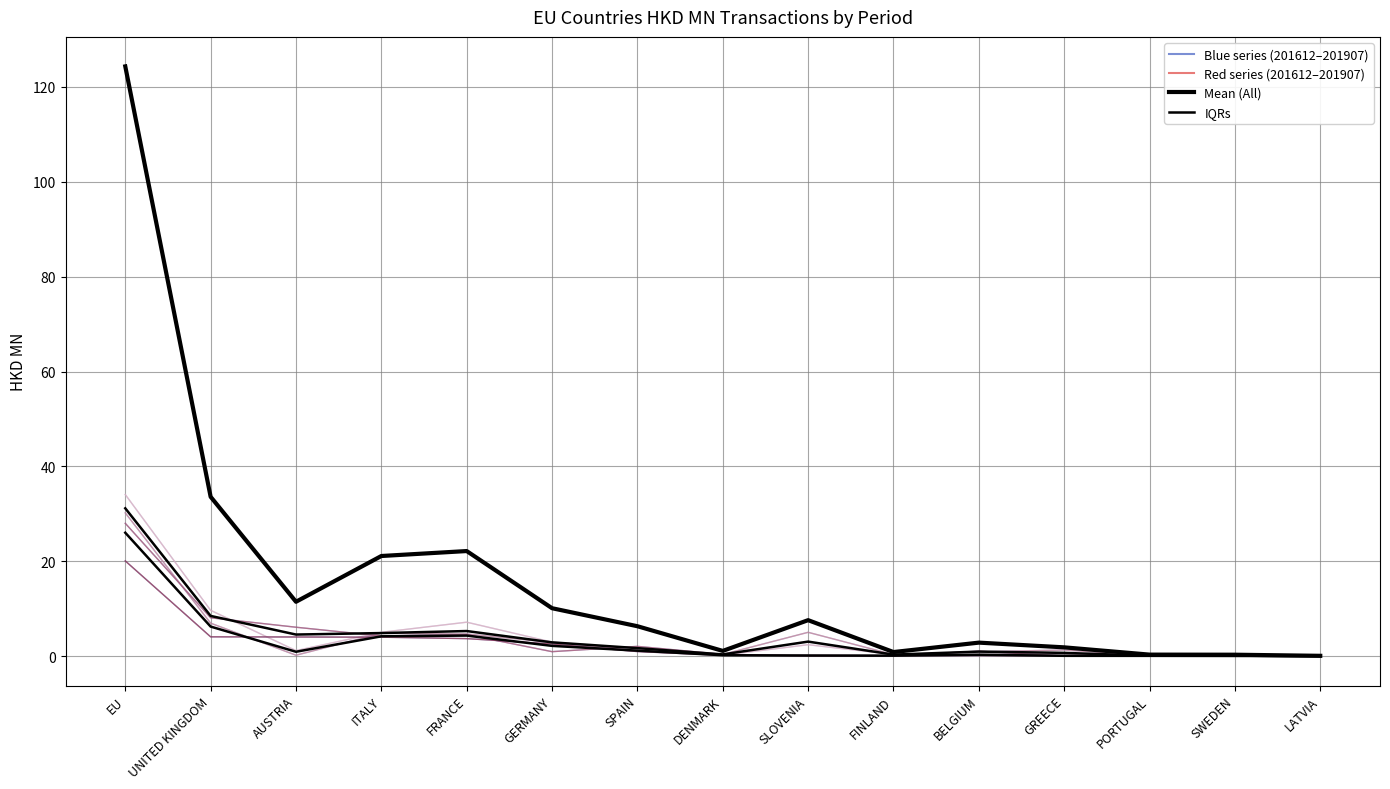

How many lines are shown in the chart?

5